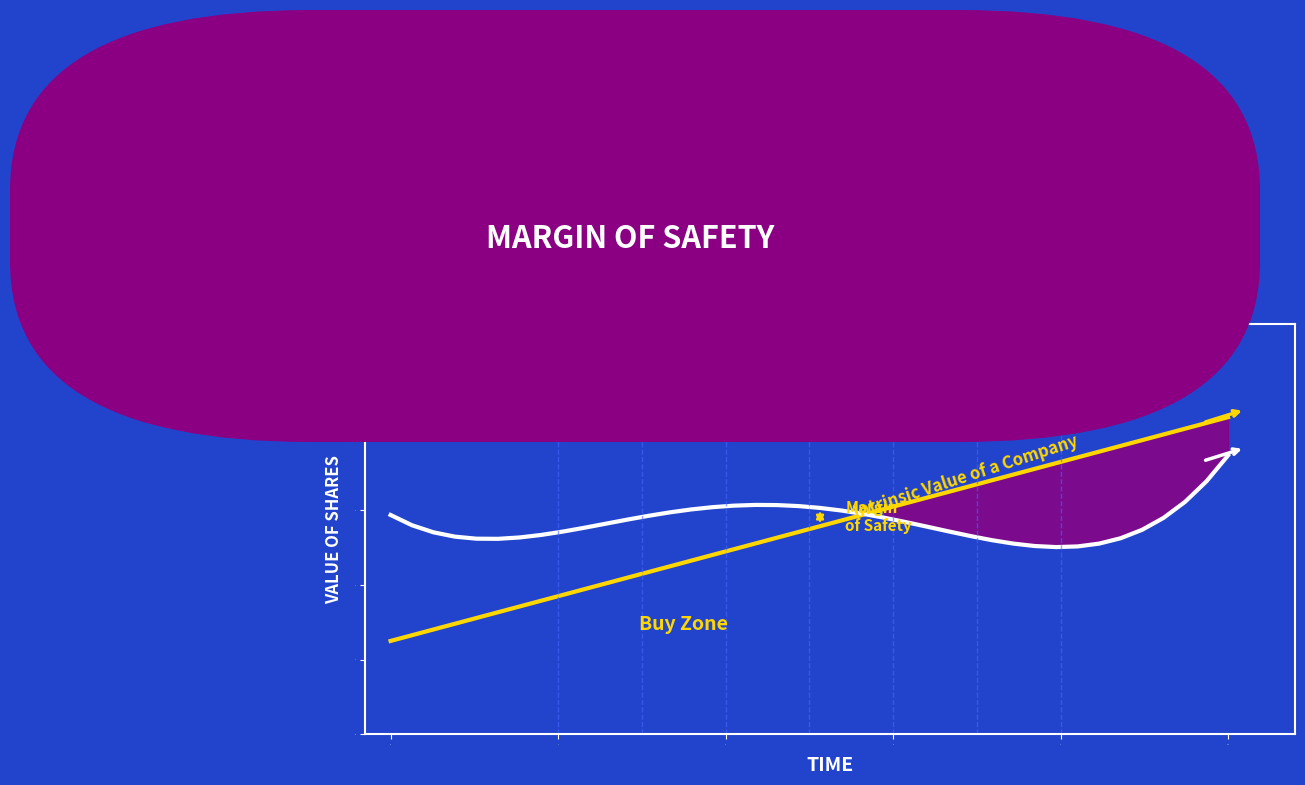

At which label does Market Price of Shares reach its peak?

10